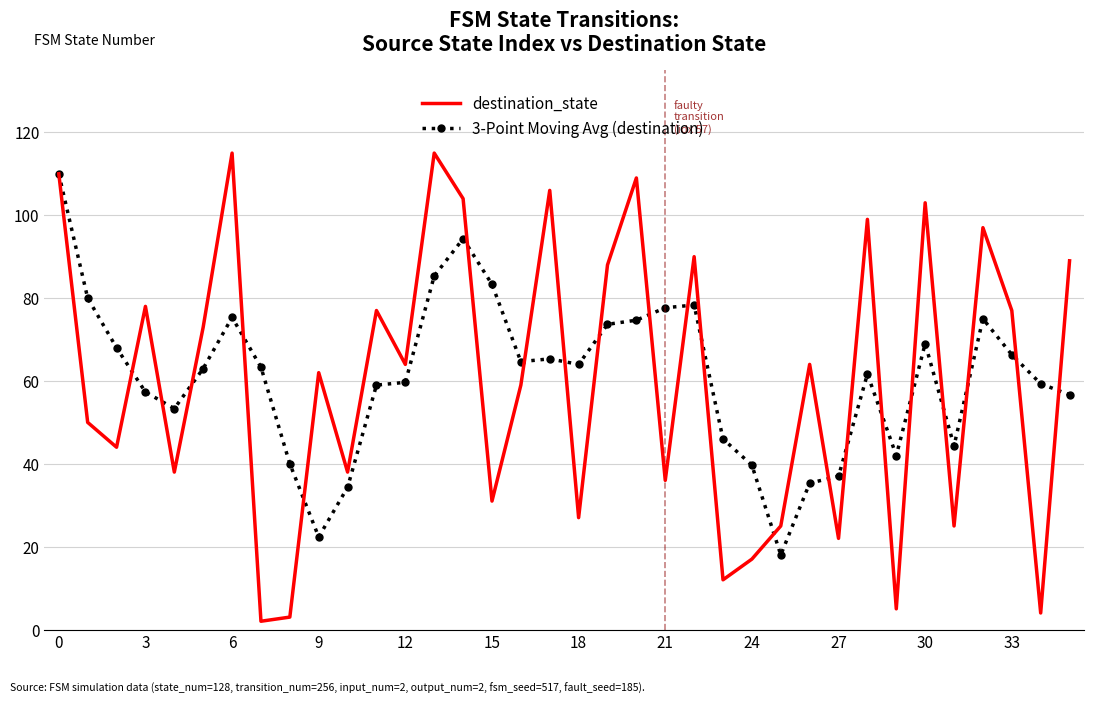

What is the maximum value for destination_state?

115.0